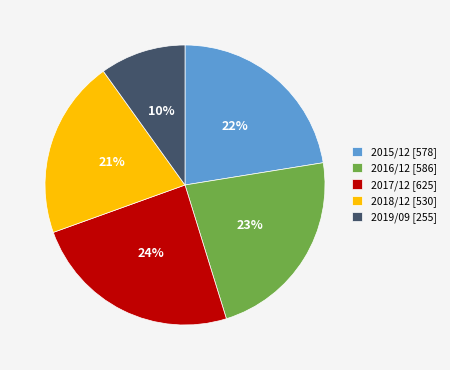

Count the number of slices in the pie.

5